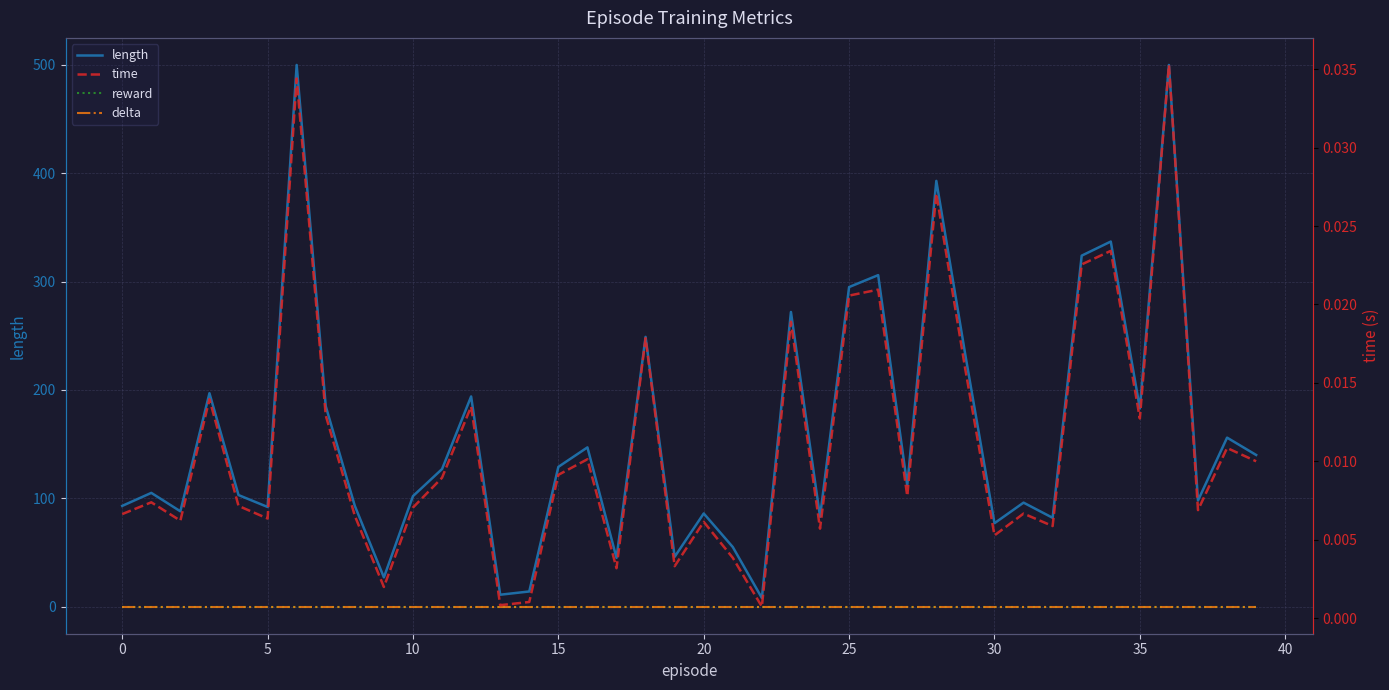

What is the difference between the highest and lowest values at 29?

232.0